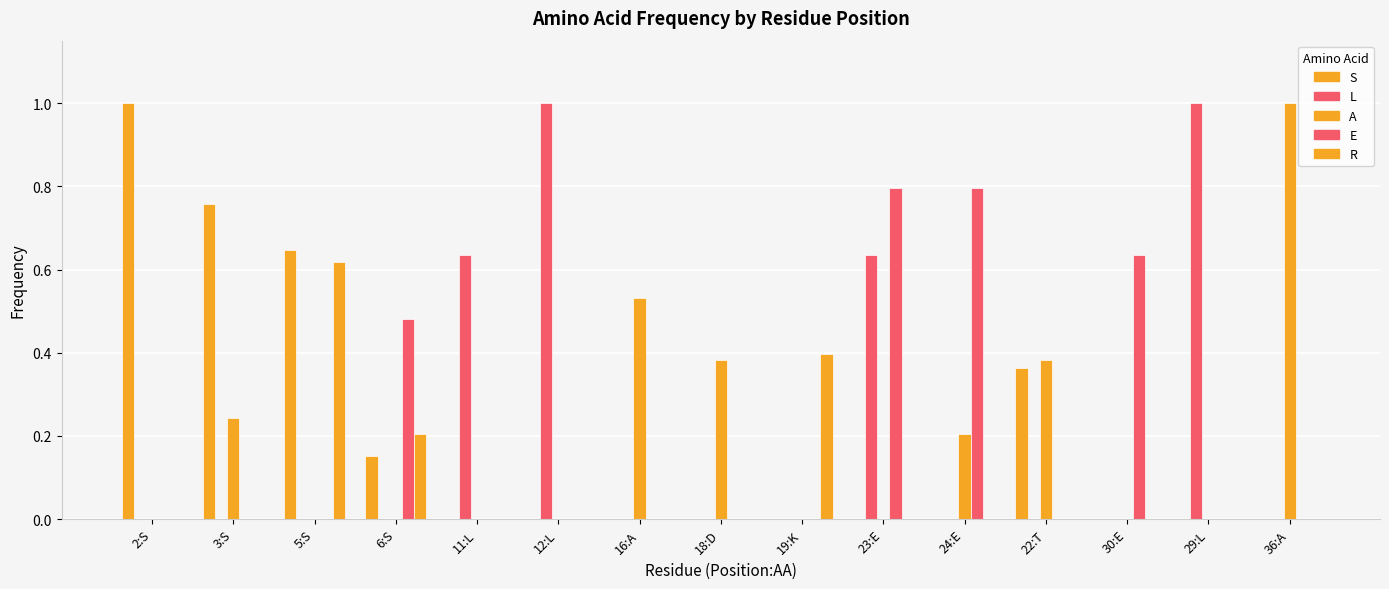

Does the chart contain stacked bars?

No